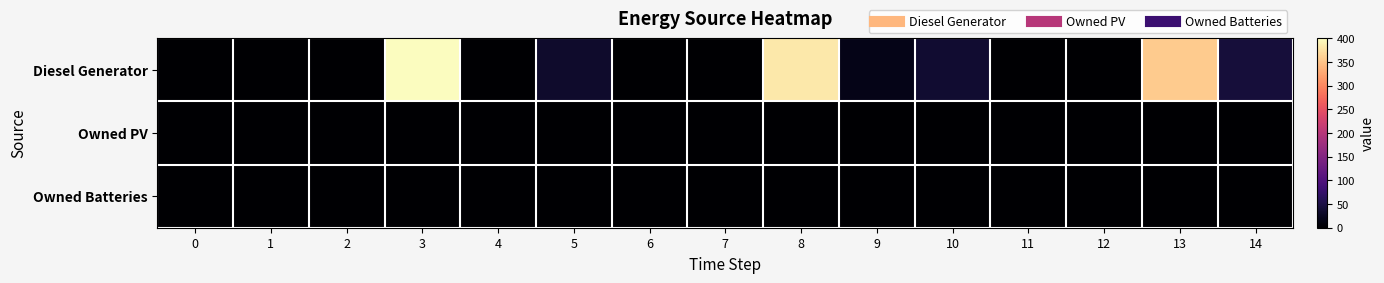

What is the total value across all series at 8?

382